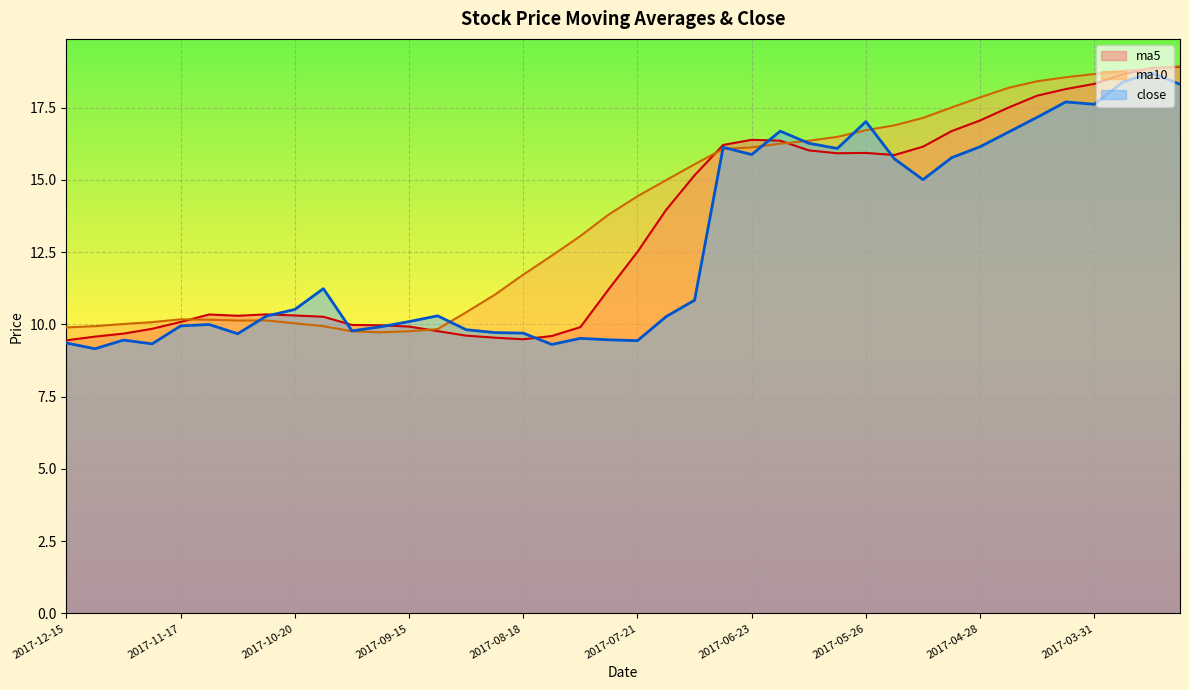

At which category does the chart reach its minimum across all series?

2017-12-08